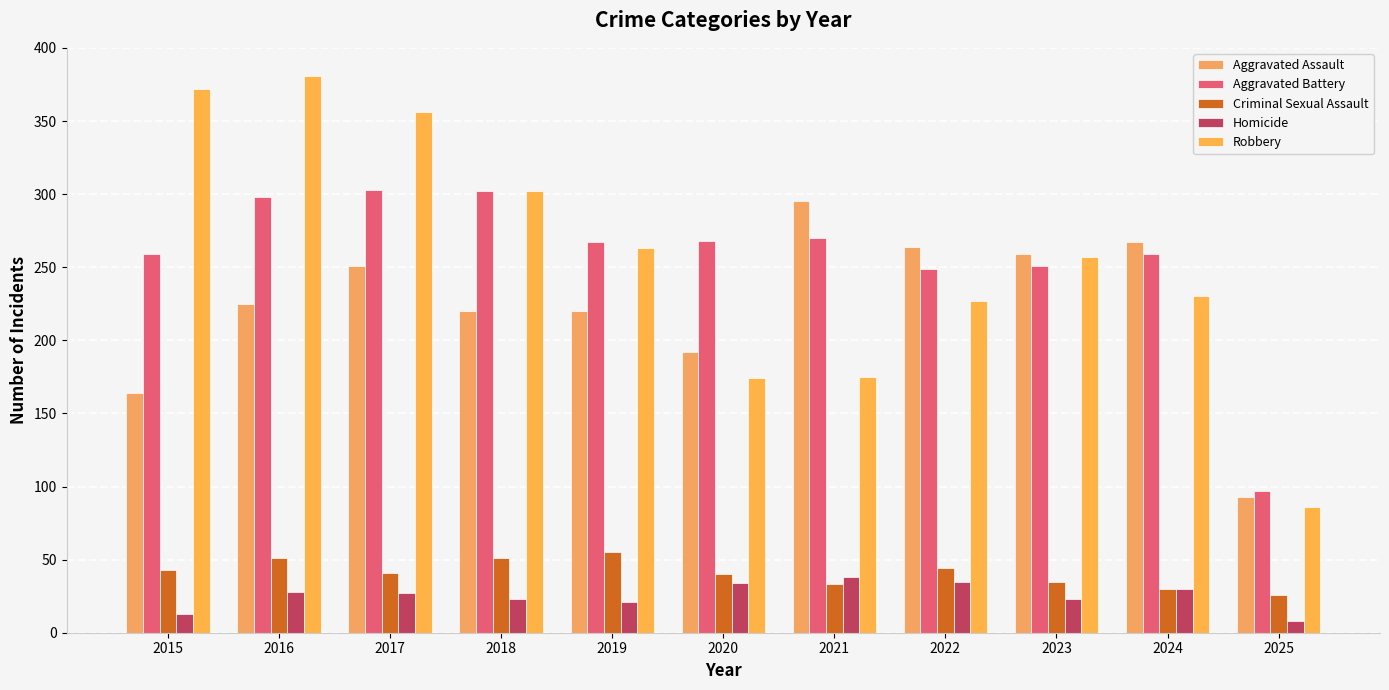

How many data points in Robbery are less than 257?

5